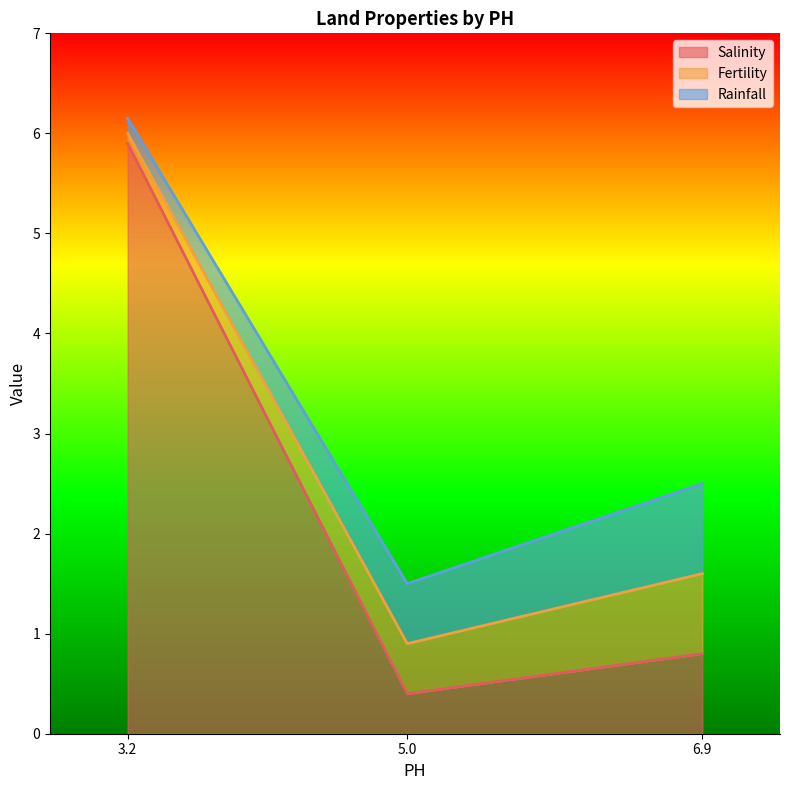

How many series are shown in this chart?

3